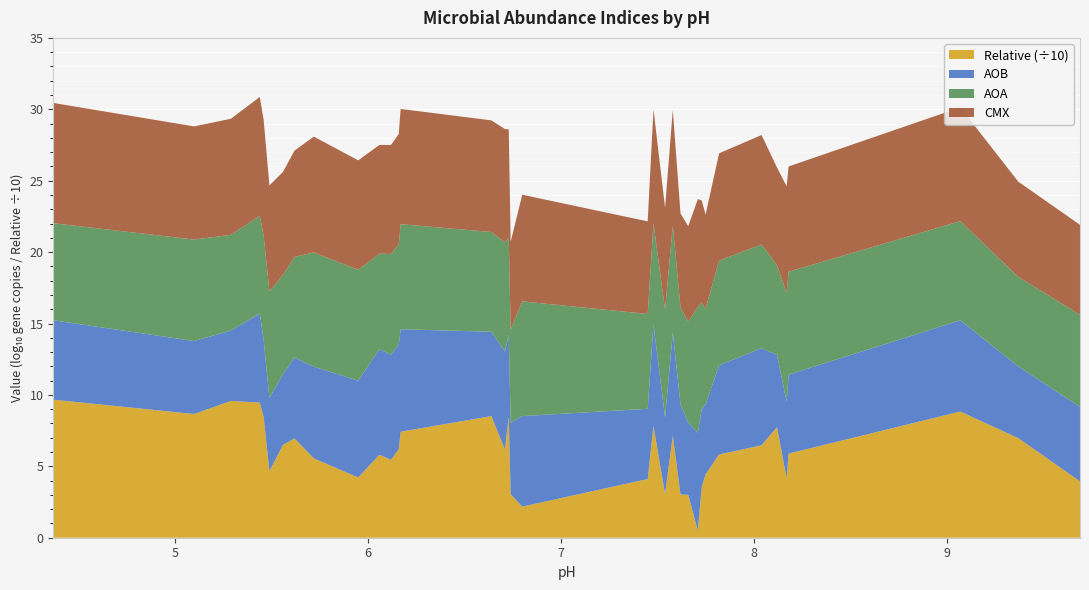

Reading left to right, extract all data points from this chart.

CMX: 4.37=8.4	5.1=7.9	5.29=8.1	5.44=8.3	5.46=8.1	5.49=7.4	5.56=7.2	5.62=7.4	5.72=8.1	5.95=7.7	6.06=7.6	6.12=7.6	6.16=7.7	6.17=8.1	6.64=7.8	6.71=7.9	6.73=7.6	6.74=6.2	6.8=7.5	7.45=6.5	7.48=8.0	7.54=7.1	7.58=8.1	7.62=6.6	7.66=6.7	7.71=7.5	7.73=7.2	7.75=6.6	7.82=7.5	8.04=7.7	8.12=6.9	8.17=7.5	8.18=7.4	9.07=8.0	9.37=6.7	9.69=6.3
AOA: 4.37=6.8	5.1=7.1	5.29=6.7	5.44=6.8	5.46=7.3	5.49=7.5	5.56=6.9	5.62=7.0	5.72=8.0	5.95=7.8	6.06=6.7	6.12=7.1	6.16=7.0	6.17=7.4	6.64=7.0	6.71=7.6	6.73=6.8	6.74=6.5	6.8=8.0	7.45=6.6	7.48=7.1	7.54=7.5	7.58=7.5	7.62=6.8	7.66=7.1	7.71=8.8	7.73=7.4	7.75=6.7	7.82=7.3	8.04=7.3	8.12=6.3	8.17=7.6	8.18=7.2	9.07=6.9	9.37=6.3	9.69=6.5
AOB: 4.37=5.6	5.1=5.1	5.29=4.9	5.44=6.2	5.46=5.4	5.49=5.1	5.56=5.0	5.62=5.7	5.72=6.4	5.95=6.8	6.06=7.4	6.12=7.4	6.16=7.3	6.17=7.2	6.64=5.9	6.71=6.9	6.73=5.7	6.74=5.0	6.8=6.3	7.45=4.9	7.48=7.1	7.54=5.4	7.58=7.2	7.62=6.3	7.66=5.1	7.71=6.9	7.73=5.5	7.75=4.9	7.82=6.3	8.04=6.8	8.12=5.1	8.17=5.4	8.18=5.5	9.07=6.4	9.37=5.0	9.69=5.2
Relative: 4.37=96.7	5.1=86.6	5.29=95.8	5.44=94.7	5.46=84.5	5.49=46.6	5.56=65.0	5.62=69.5	5.72=55.6	5.95=42.2	6.06=58.1	6.12=54.6	6.16=61.9	6.17=74.2	6.64=85.2	6.71=61.8	6.73=84.7	6.74=30.5	6.8=21.8	7.45=41.1	7.48=78.2	7.54=30.5	7.58=71.4	7.62=30.3	7.66=30.0	7.71=5.0	7.73=35.4	7.75=44.3	7.82=58.3	8.04=64.7	8.12=77.4	8.17=41.6	8.18=58.9	9.07=88.4	9.37=69.7	9.69=39.5